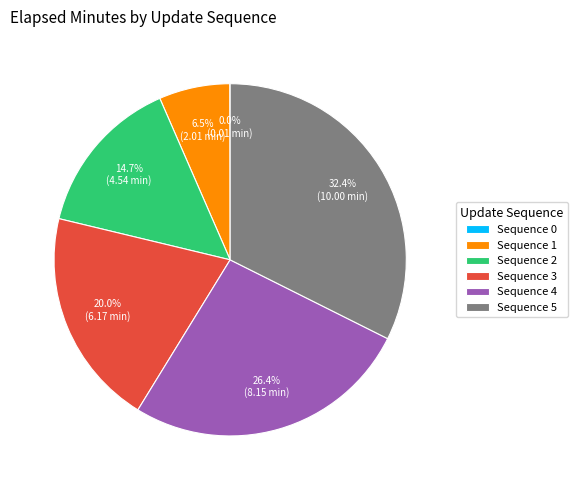

Between Sequence 3 and Sequence 2, which is larger?

Sequence 3